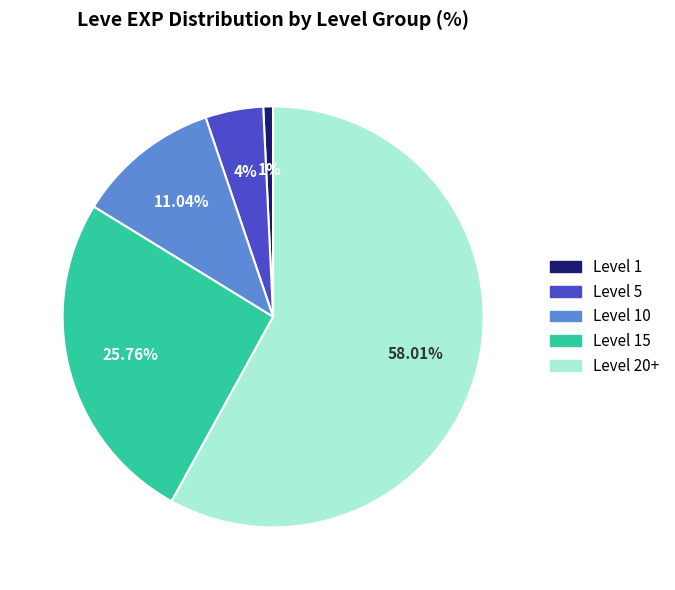

Does any single category account for the majority?

Yes